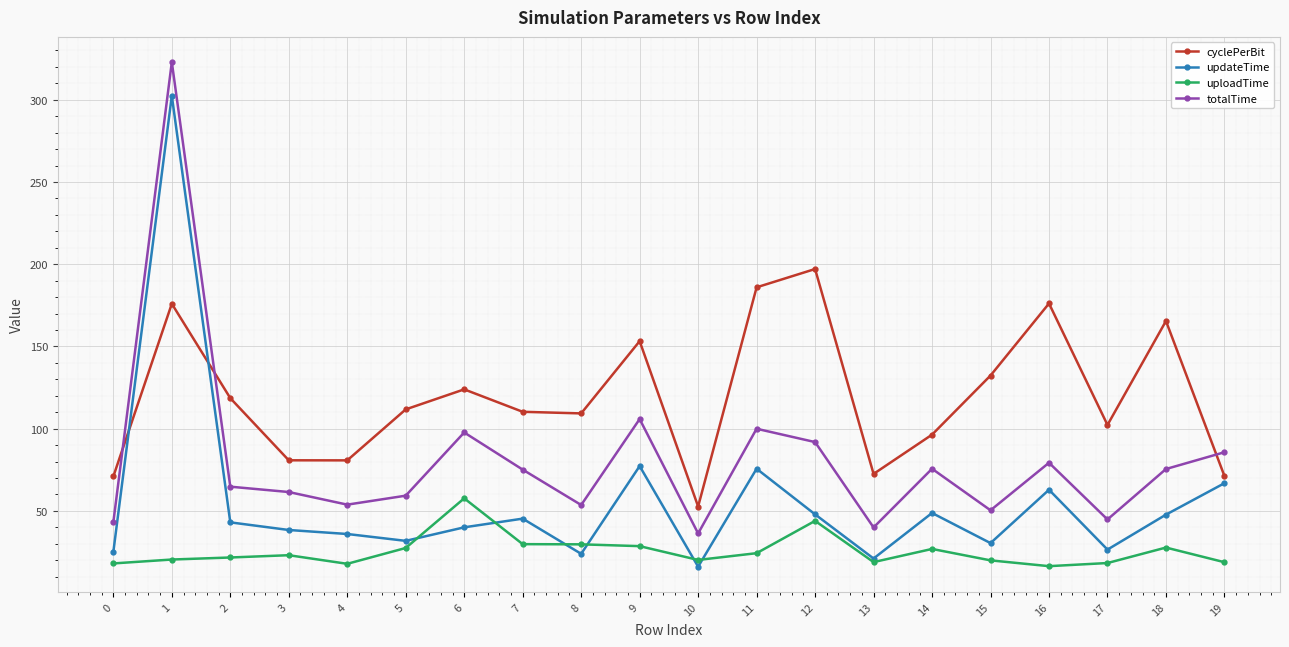

What is the value of the totalTime point at the 2nd from the left?

322.9